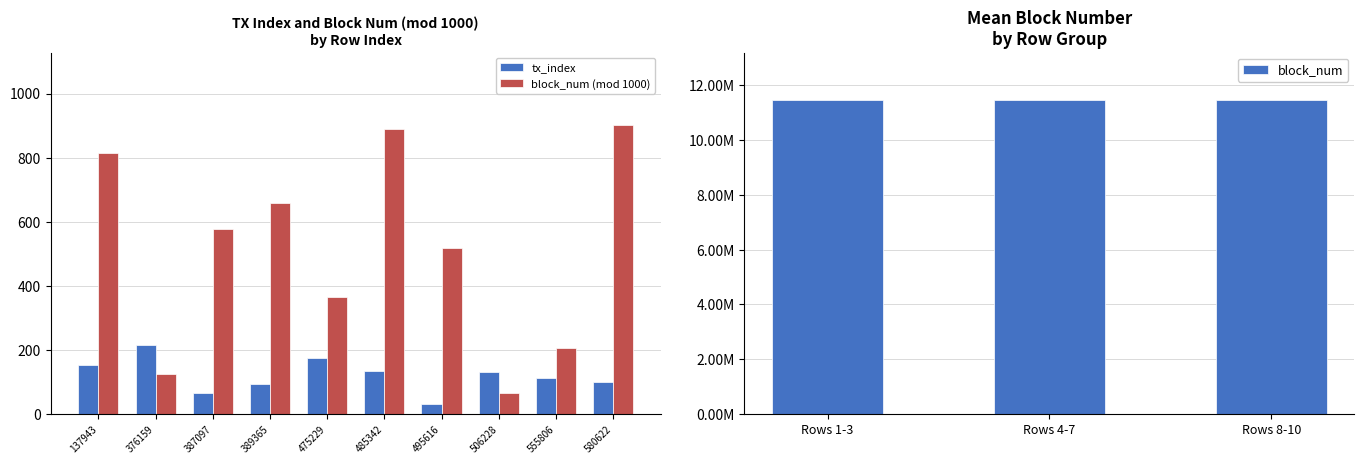

What is the minimum value shown in the chart?

32